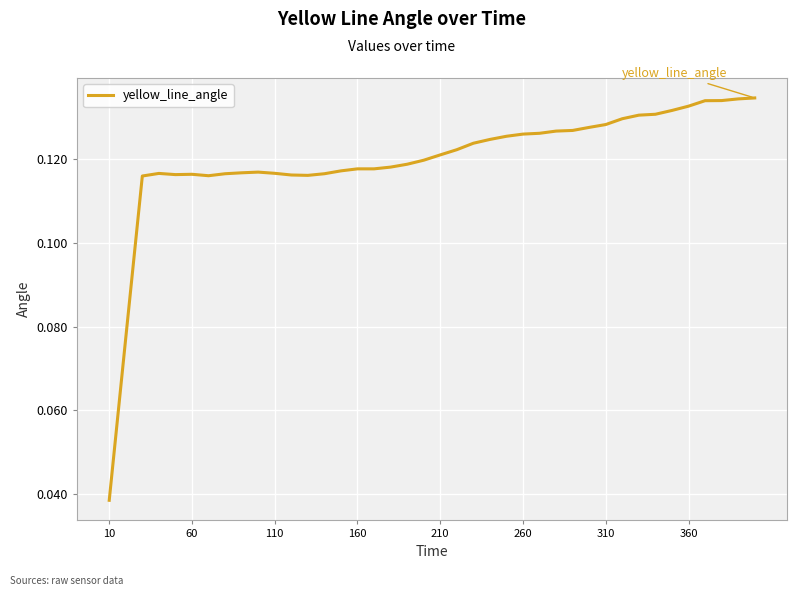

Does the chart display data point markers on the line(s)?

No